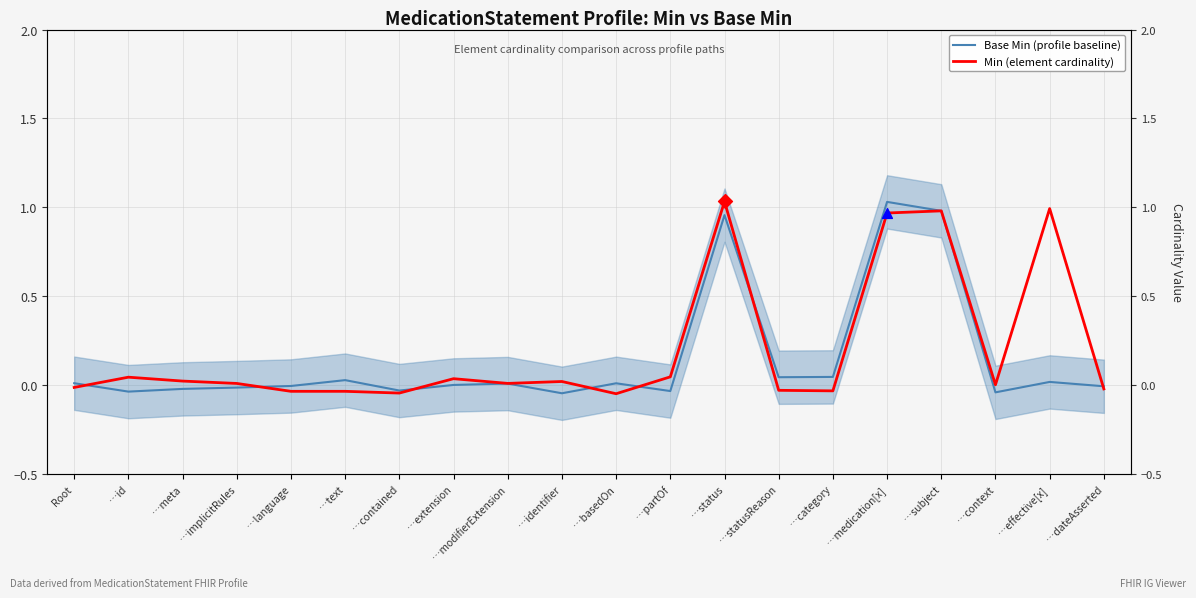

Which series contains the highest Y value?

Min (element cardinality)